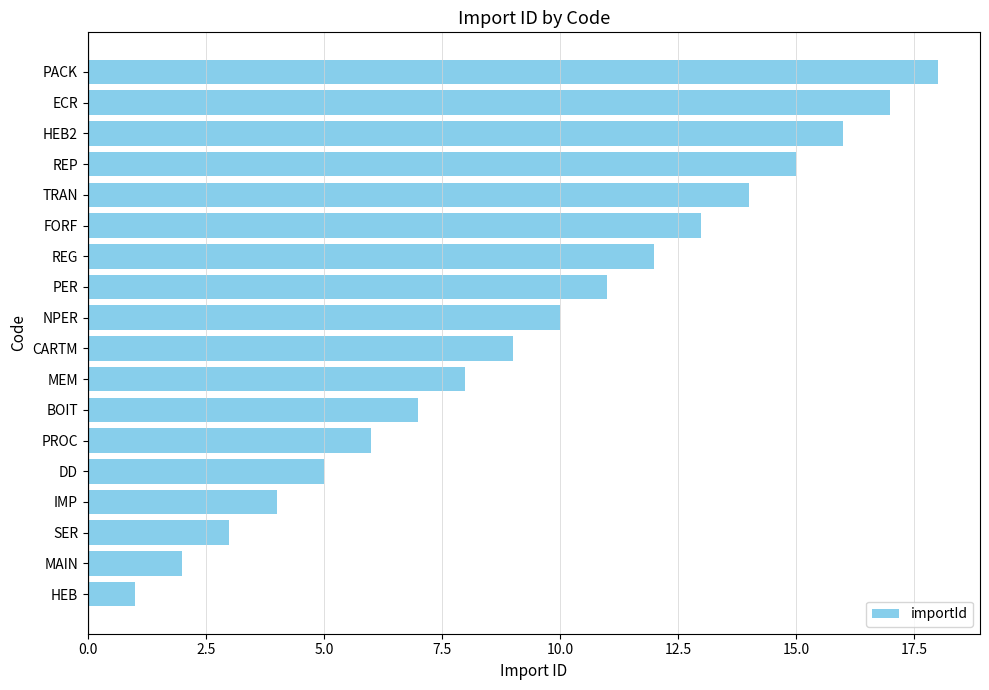

What is the maximum value shown in the chart?

18